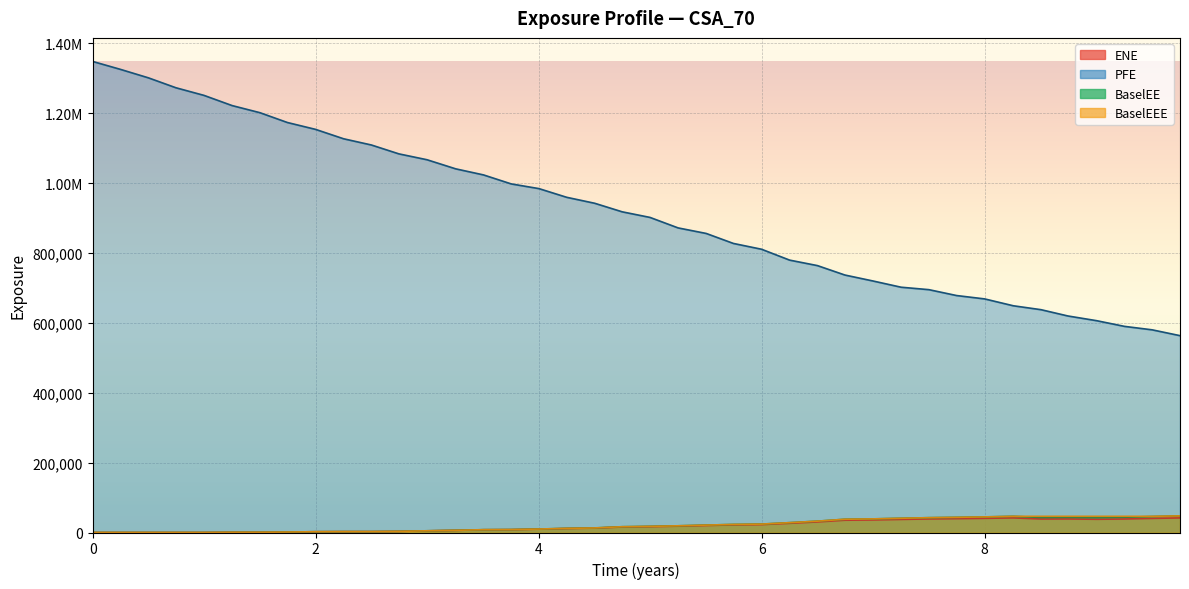

Which series changed the most between 2017-03-28 and 2019-09-30?

EPE